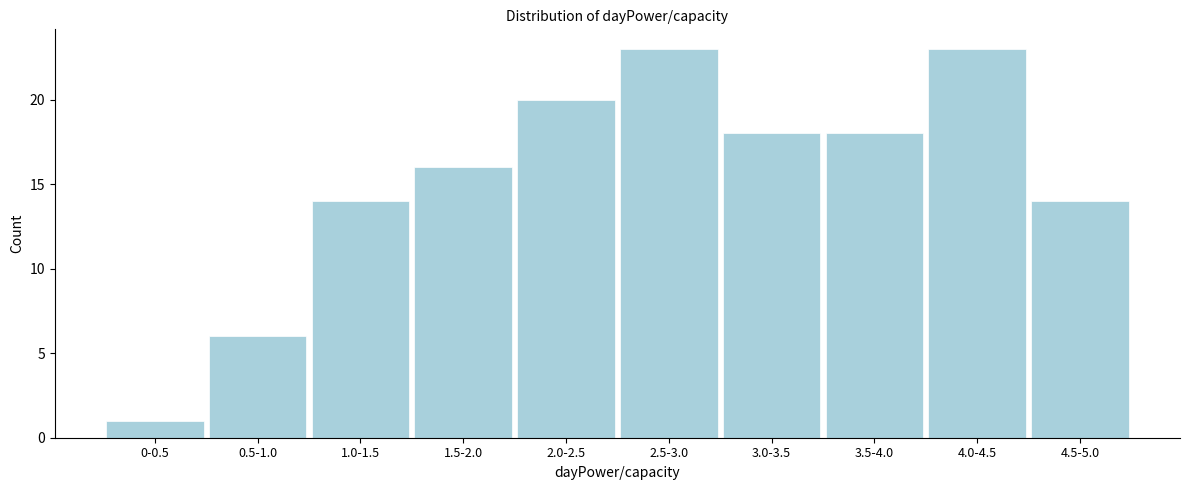

Reading left to right, what are all the values shown in this chart?

0-0.5=1	0.5-1.0=6	1.0-1.5=14	1.5-2.0=16	2.0-2.5=20	2.5-3.0=23	3.0-3.5=18	3.5-4.0=18	4.0-4.5=23	4.5-5.0=14